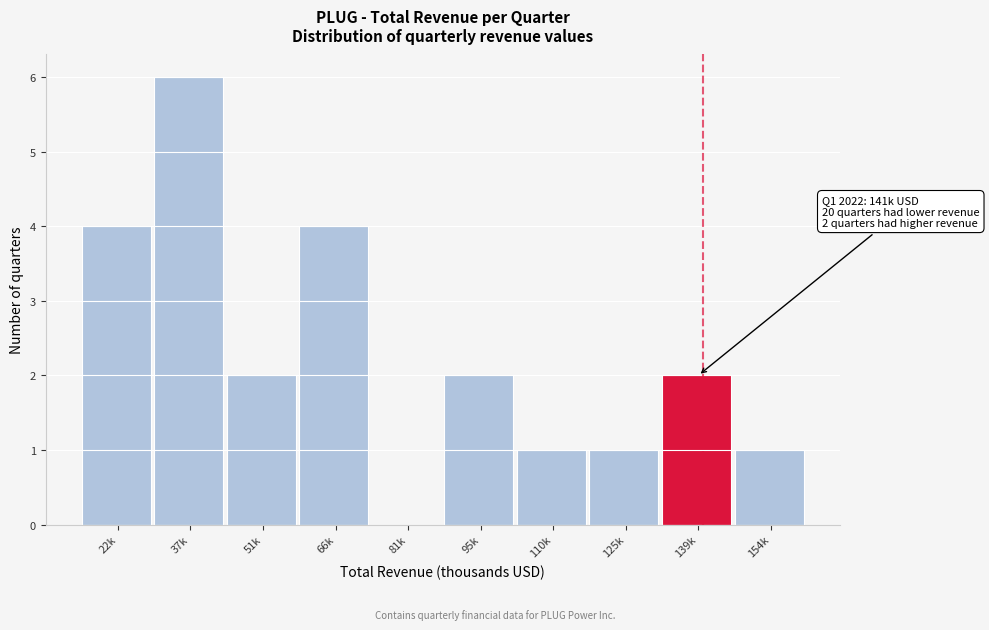

Reading left to right, list all the values displayed in this chart.

22k=4	37k=6	51k=2	66k=4	81k=0	95k=2	110k=1	125k=1	139k=2	154k=1